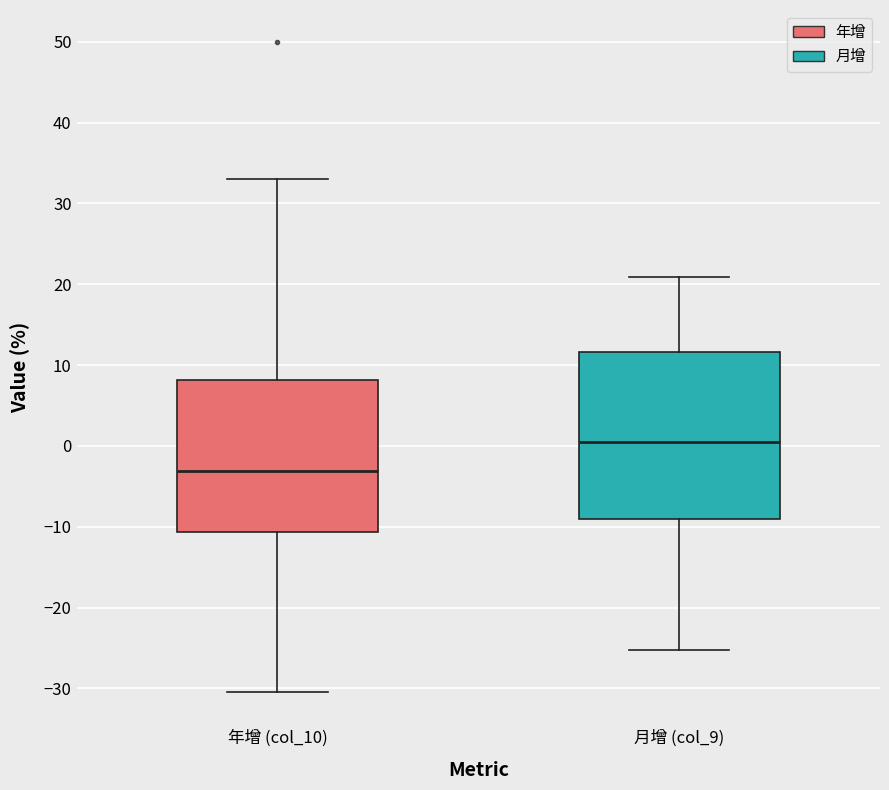

Which box has the highest median line?

月增 (col_9)